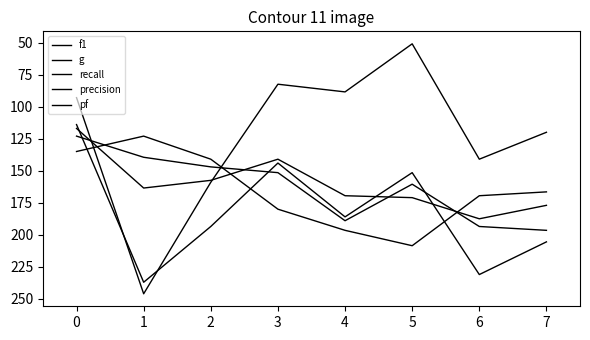

Reading left to right, what are all the values shown in this chart?

f1: 117.0	163.5	157.5	141.0	169.5	171.0	187.5	177.0
g: 123.0	139.5	147.0	151.5	189.0	160.5	193.5	196.5
recall: 114.0	237.0	193.5	144.0	186.0	151.5	231.0	205.5
precision: 135.0	123.0	141.0	180.0	196.5	208.5	169.5	166.5
pf: 93.0	246.0	159.0	82.5	88.5	51.0	141.0	120.0